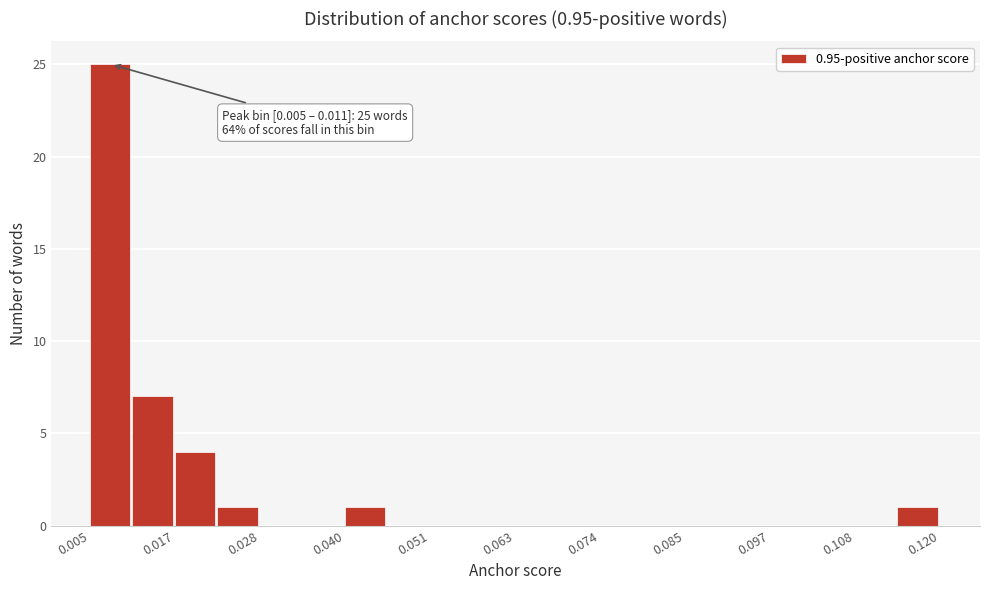

Read against the x-axis, roughly where is the centre of the tallest bar?

0.008